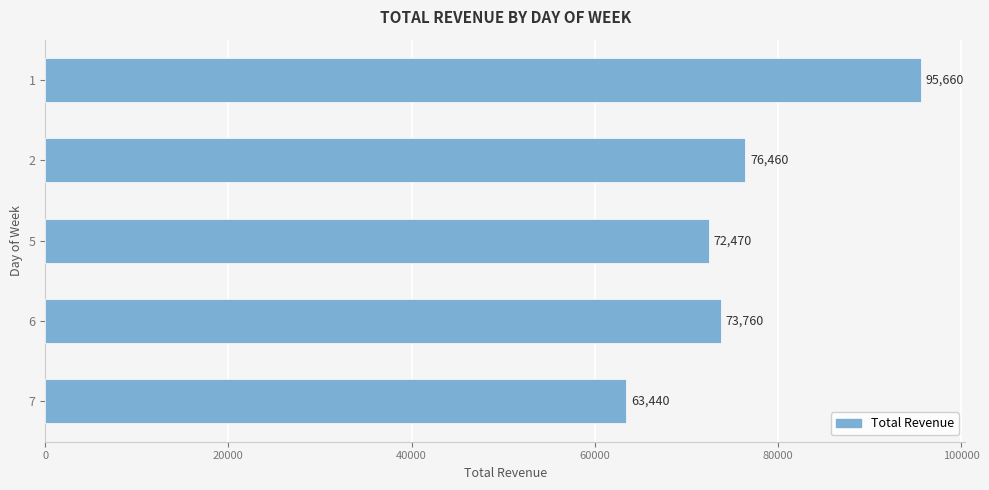

Are the bars grouped side by side (vs. stacked)?

No